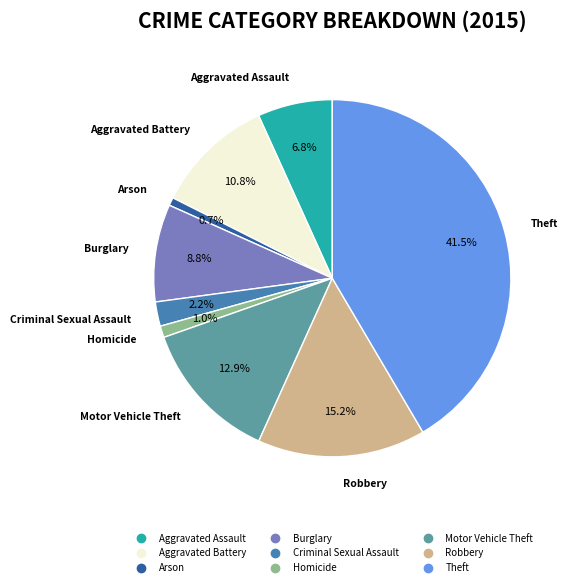

Which category has the biggest portion of the pie?

Theft